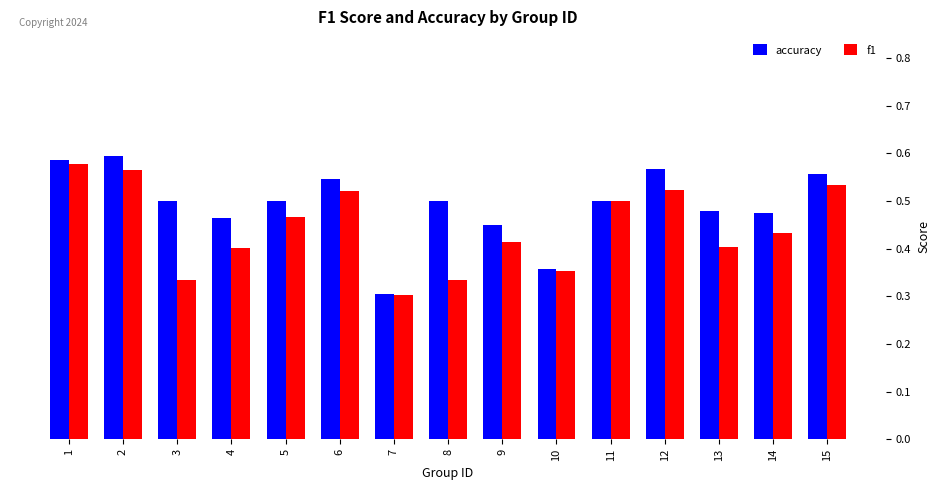

Which category has the lowest value in the f1 series?

7